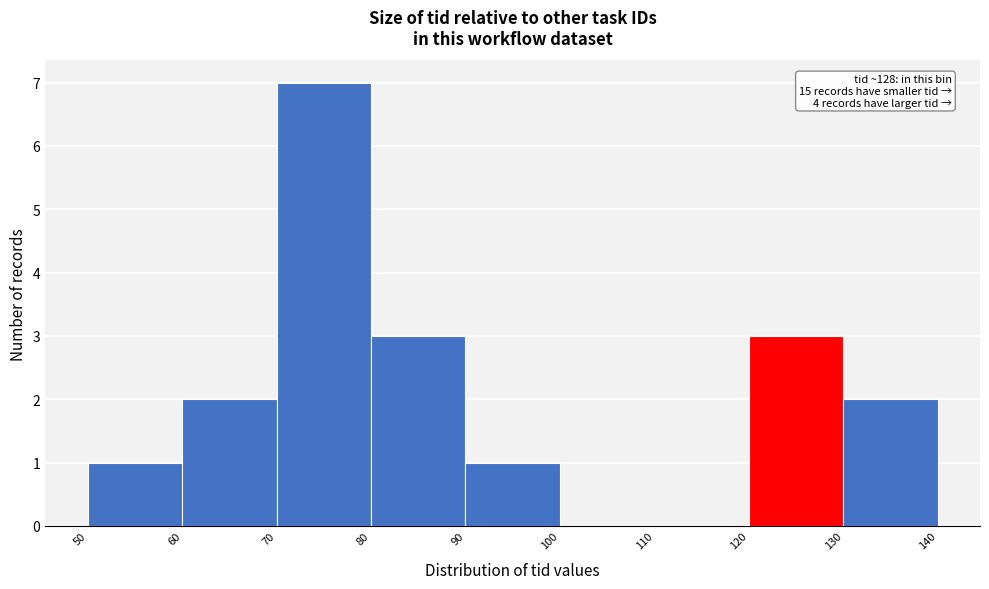

Over which range of the x-axis is the bar tallest?

70 to 80